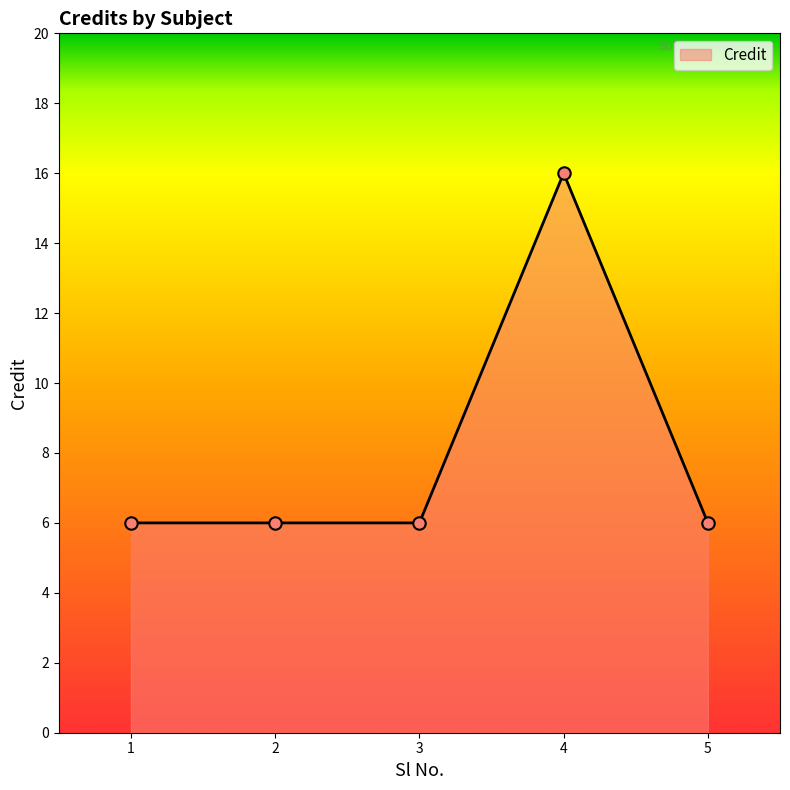

What is the change in value from 3 to 4?

+10